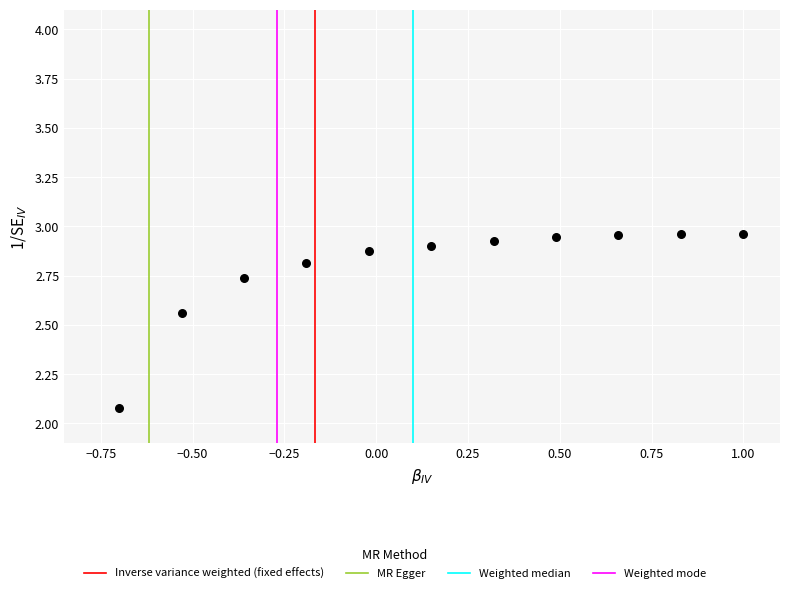

What is the range of Y values (max minus min)?

0.9